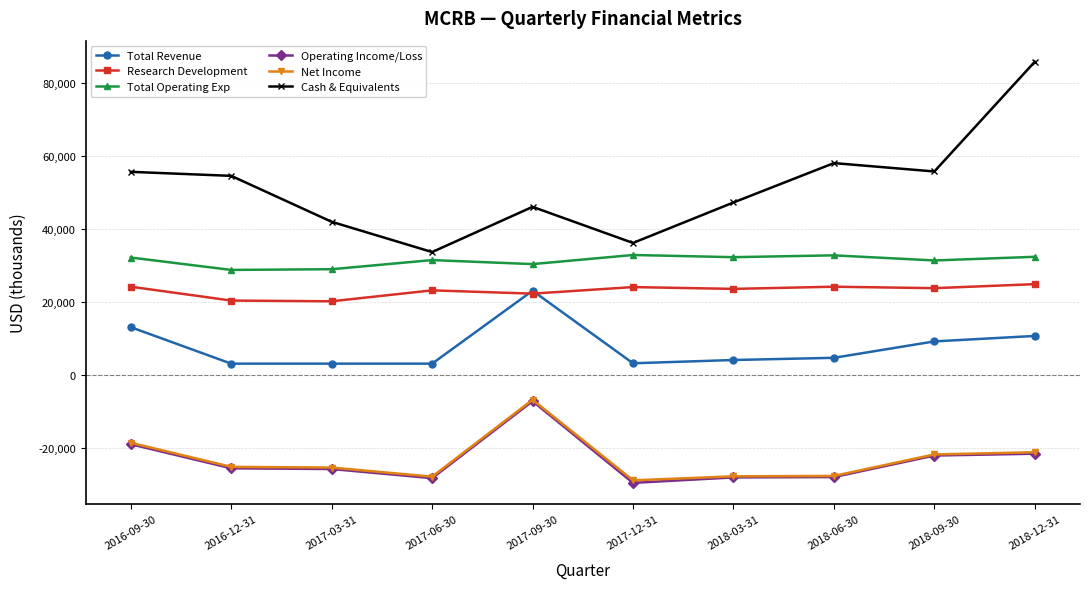

The Net Income series shows -17621 at 2017-06-30. True or false?

False